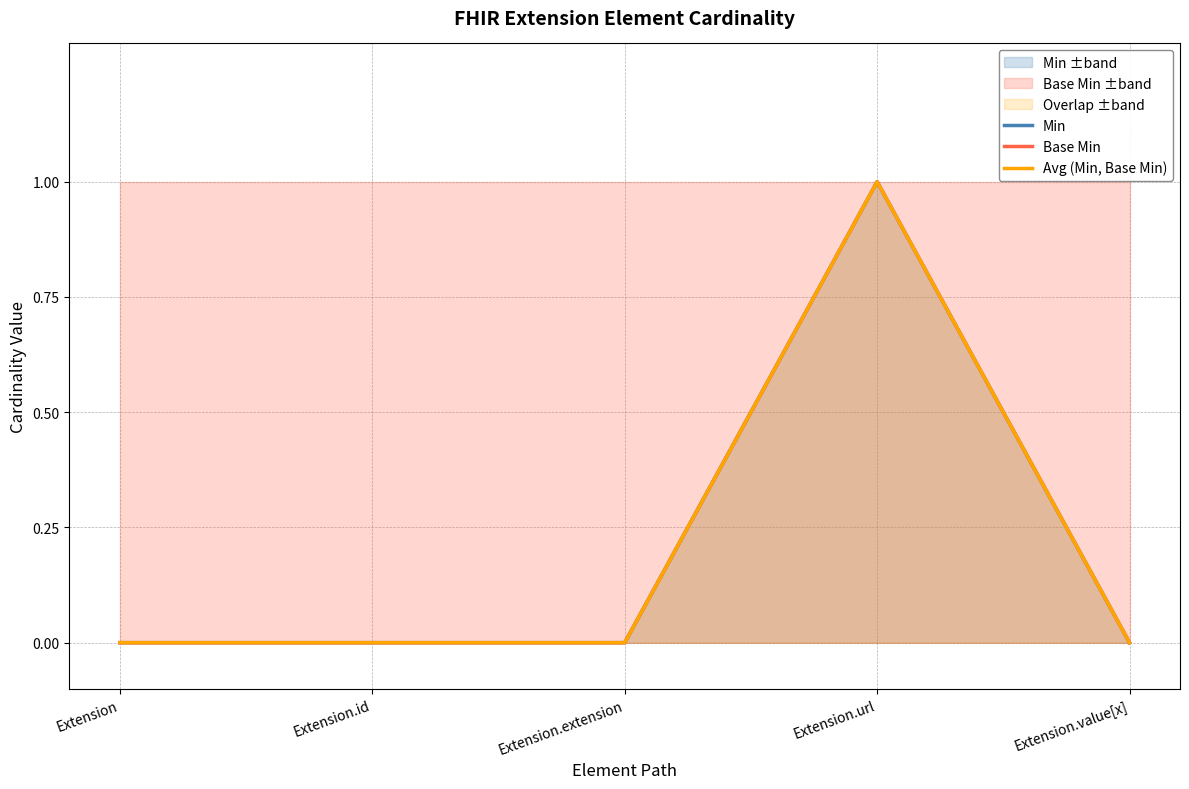

What is the maximum value shown in the chart?

1